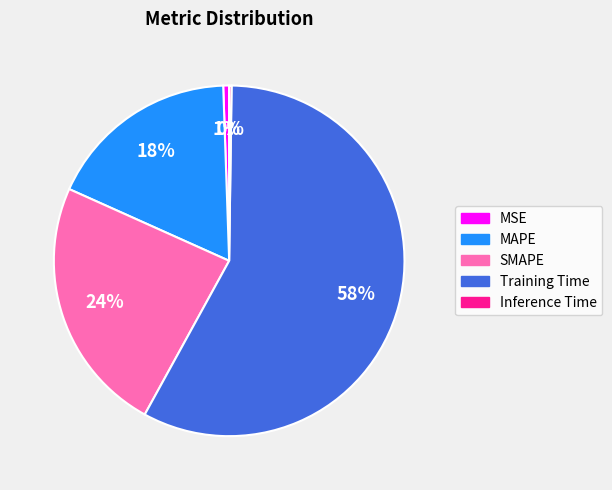

To the nearest percent, what portion does MSE represent?

1%